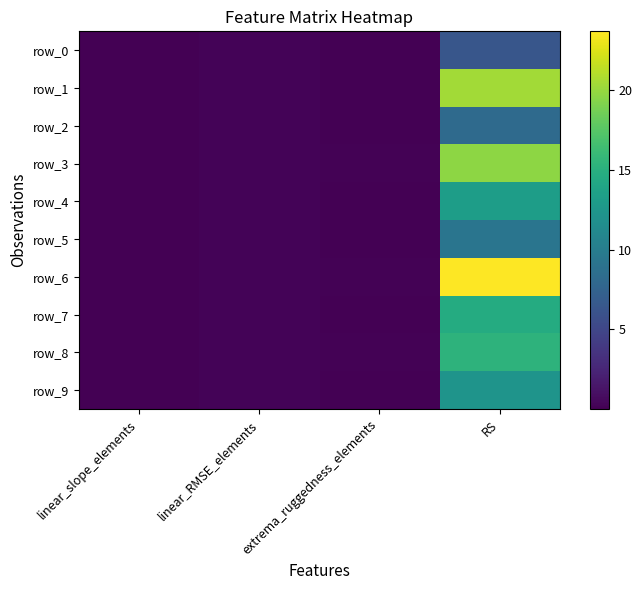

Count the number of categories in the chart.

4